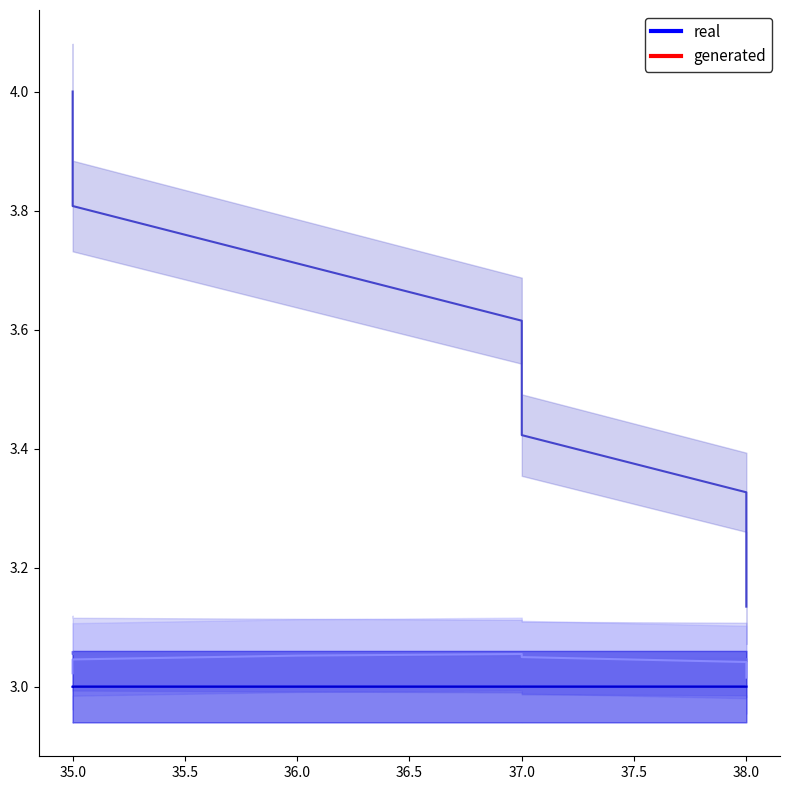

Between 38.0 and 37.0, which is larger?

37.0